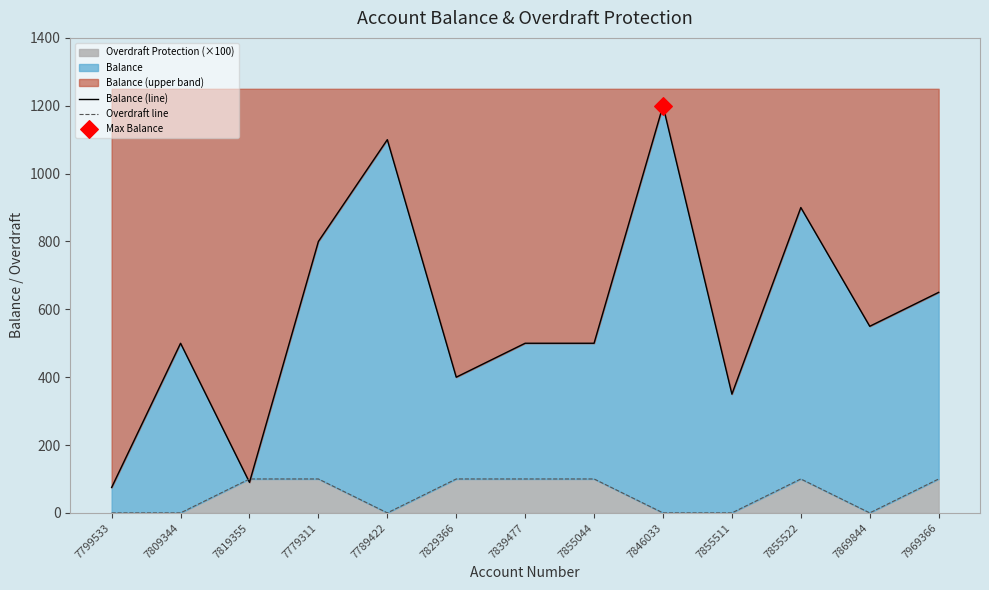

At how many categories does at least one series exceed 1144?

1